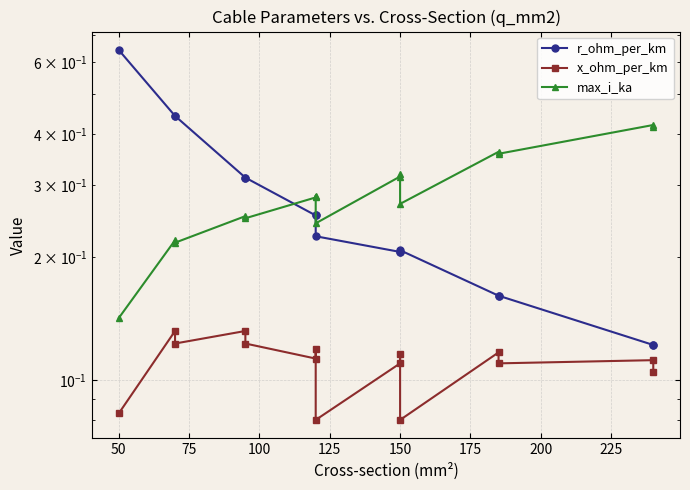

Is the value of max_i_ka at 12 greater than the value of x_ohm_per_km at 250?

Yes